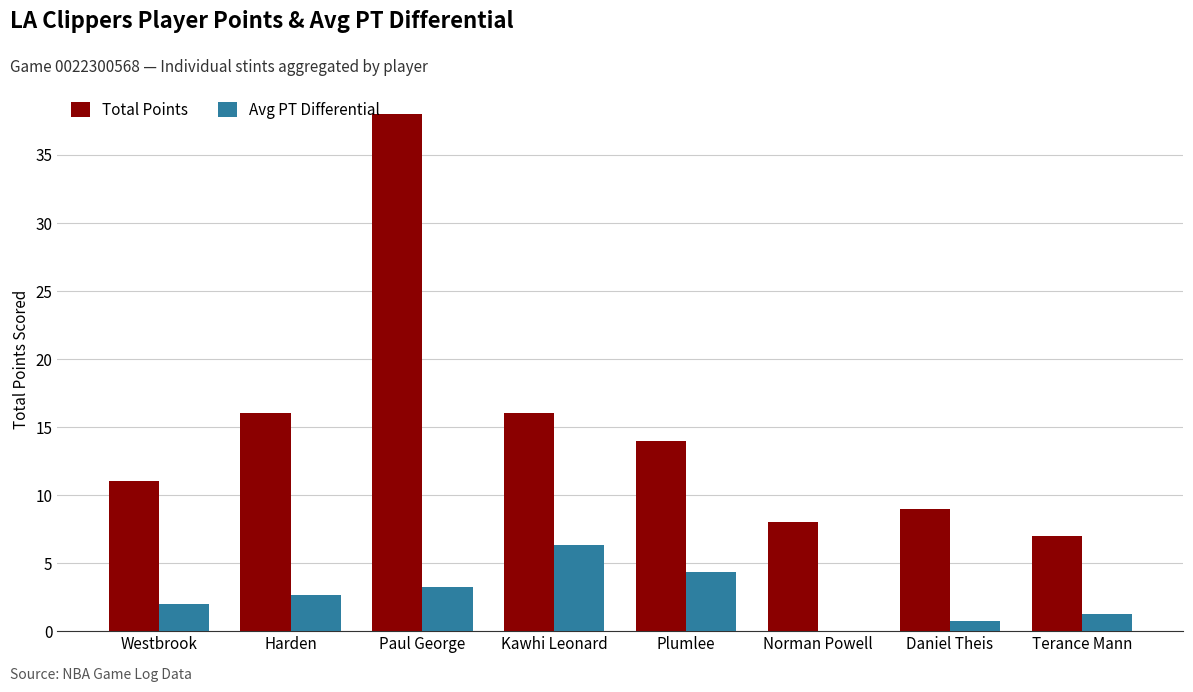

Which series has the largest total across all categories?

Total Points